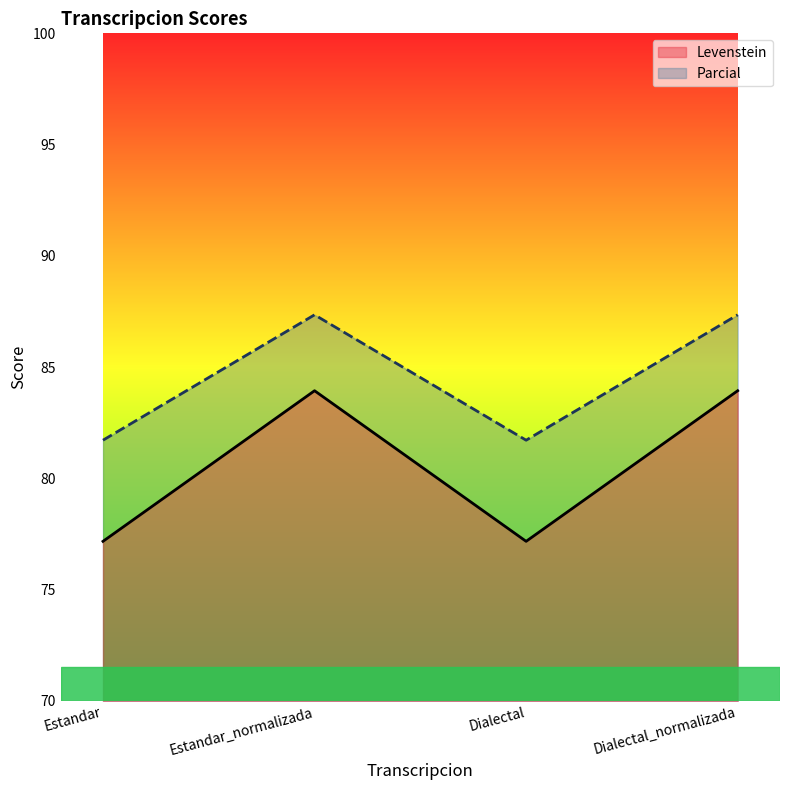

Is it true that Parcial equals 77.2 at Dialectal?

True